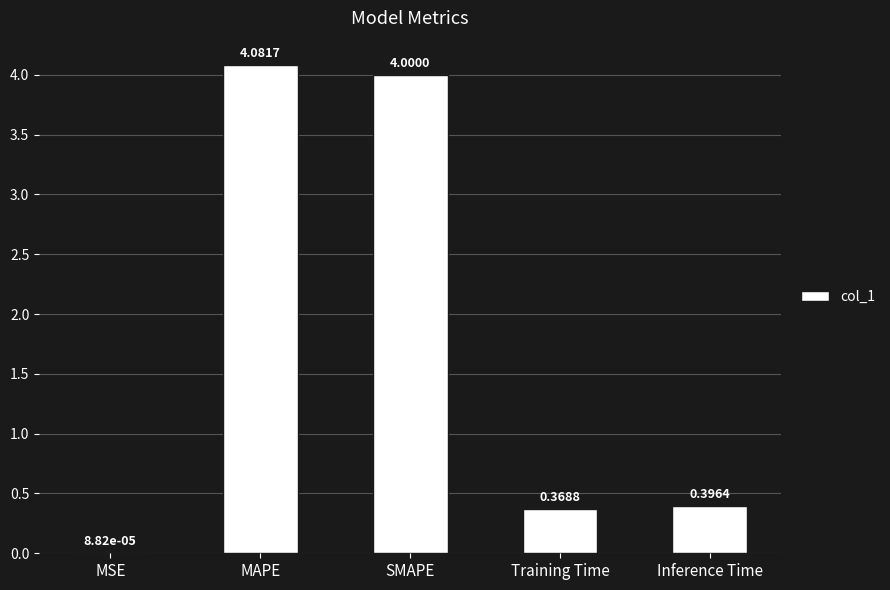

At which category does the chart reach its peak across all series?

MAPE